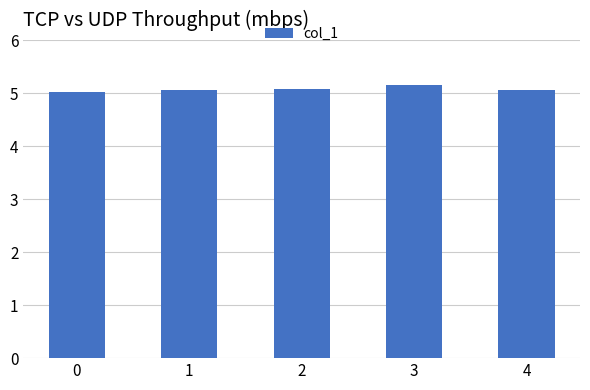

What is the difference between the maximum and minimum values?

0.1